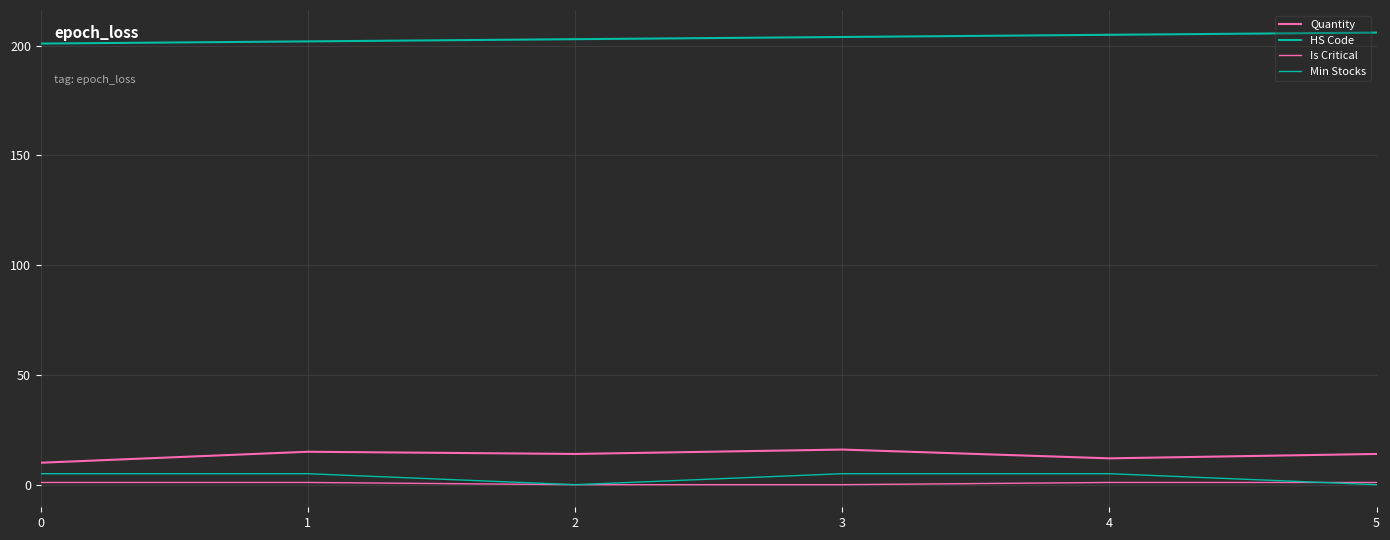

True or false: Is Critical and Min Stocks intersect in this chart.

True